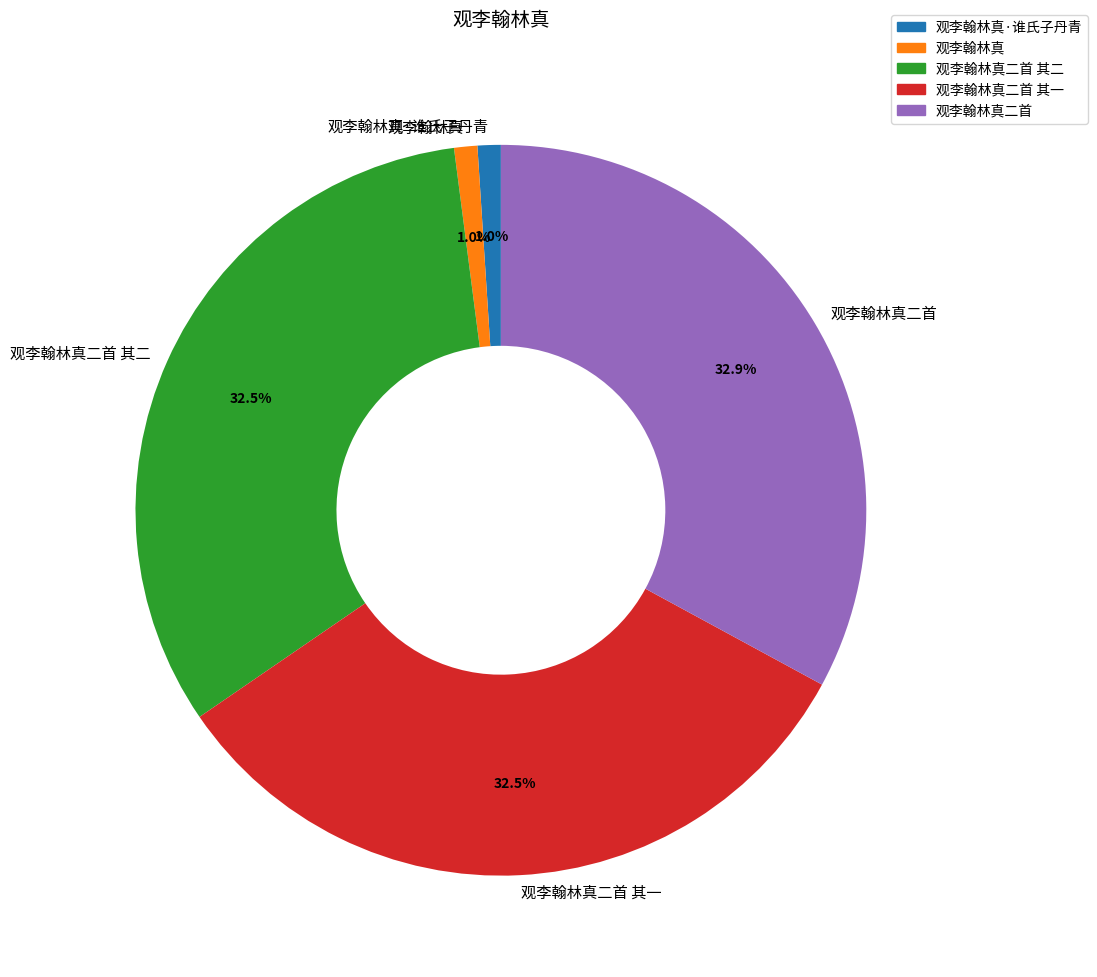

Is there any slice that represents more than half of the pie?

No